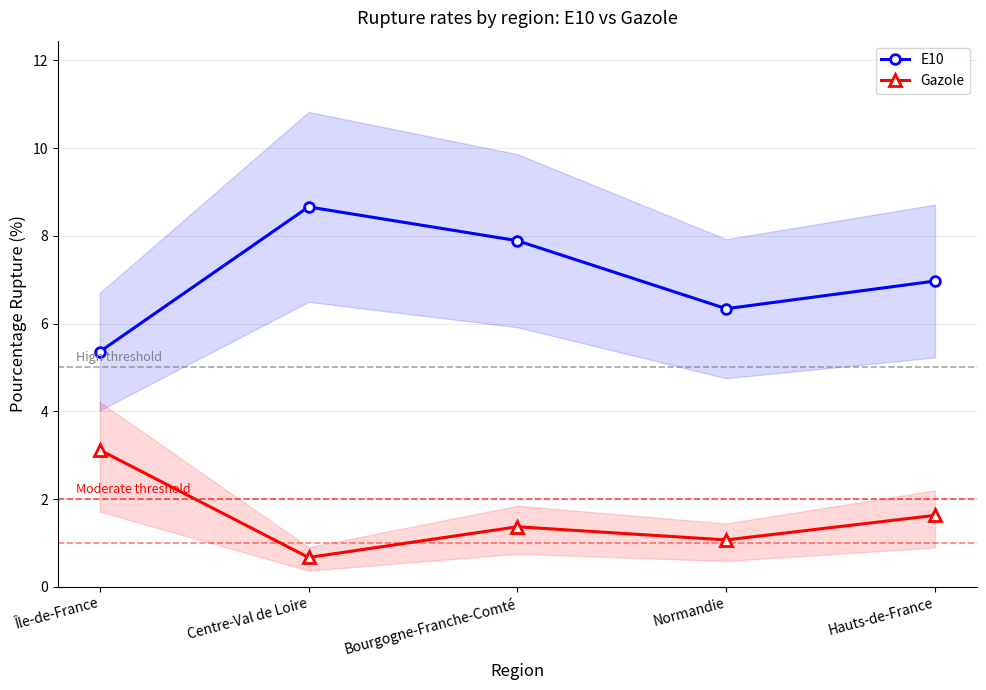

Reading left to right, transcribe all the data shown in this chart.

E10: 5.4	8.7	7.9	6.3	7.0
Gazole: 3.1	0.7	1.4	1.1	1.6